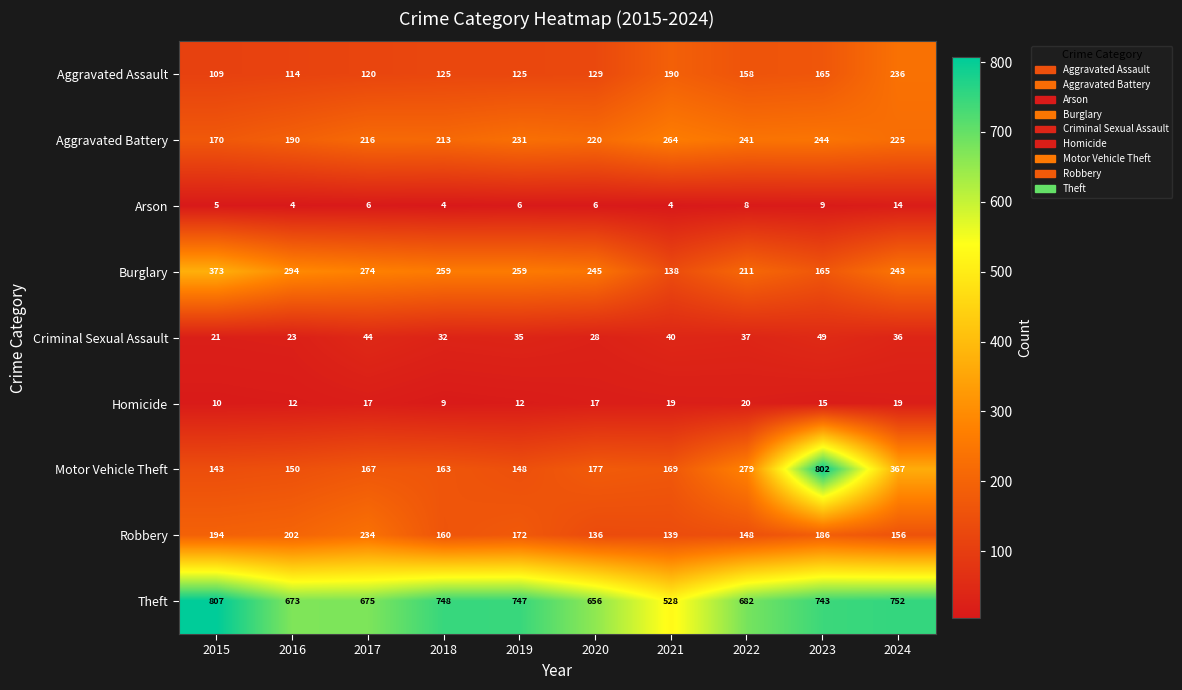

At which category is the sum across all series the highest?

2023